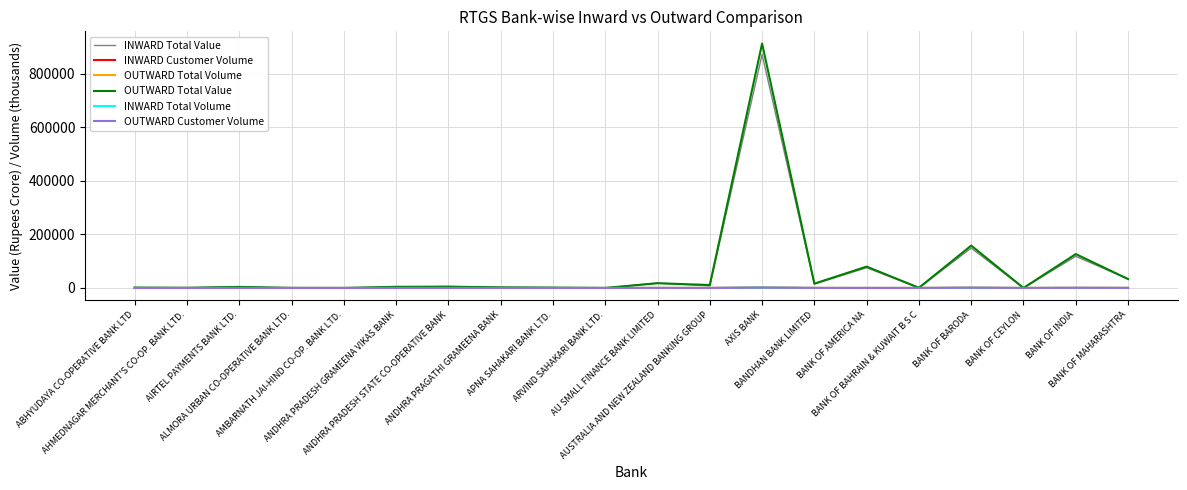

Which series has the widest spread of values?

OUTWARD Total Value